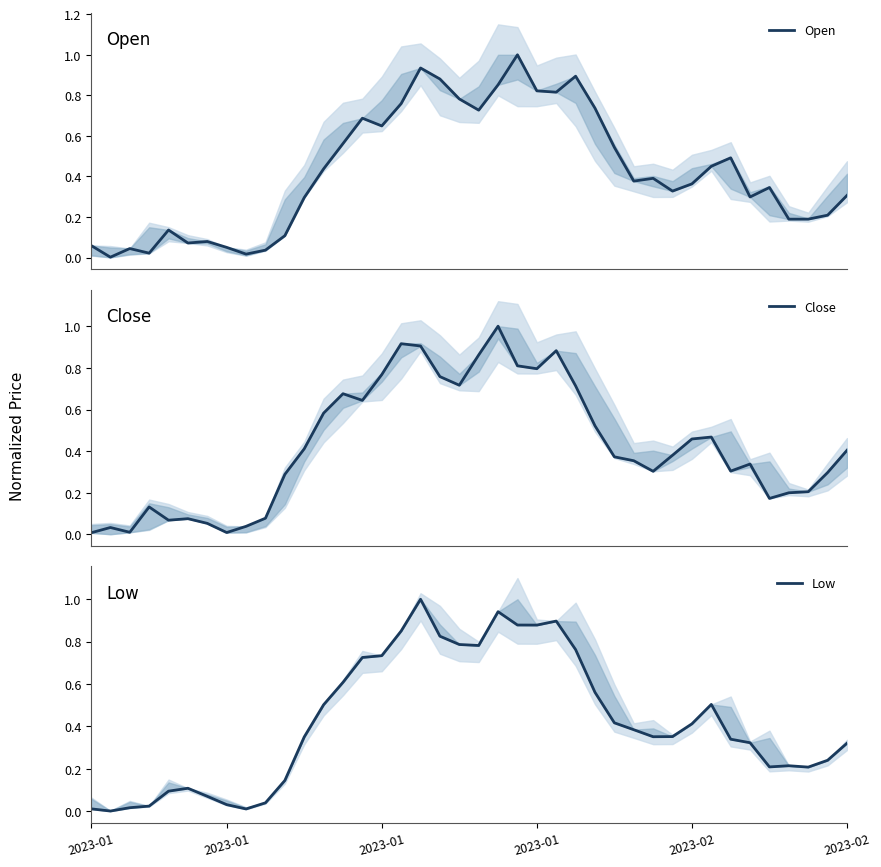

Is it true that Close equals 1.2 at 24?

False